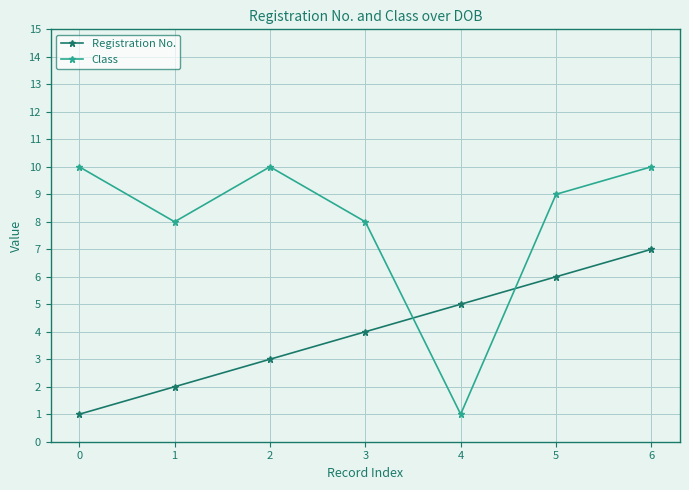

In Class, how many points are lower than both neighbors (excluding endpoints)?

2